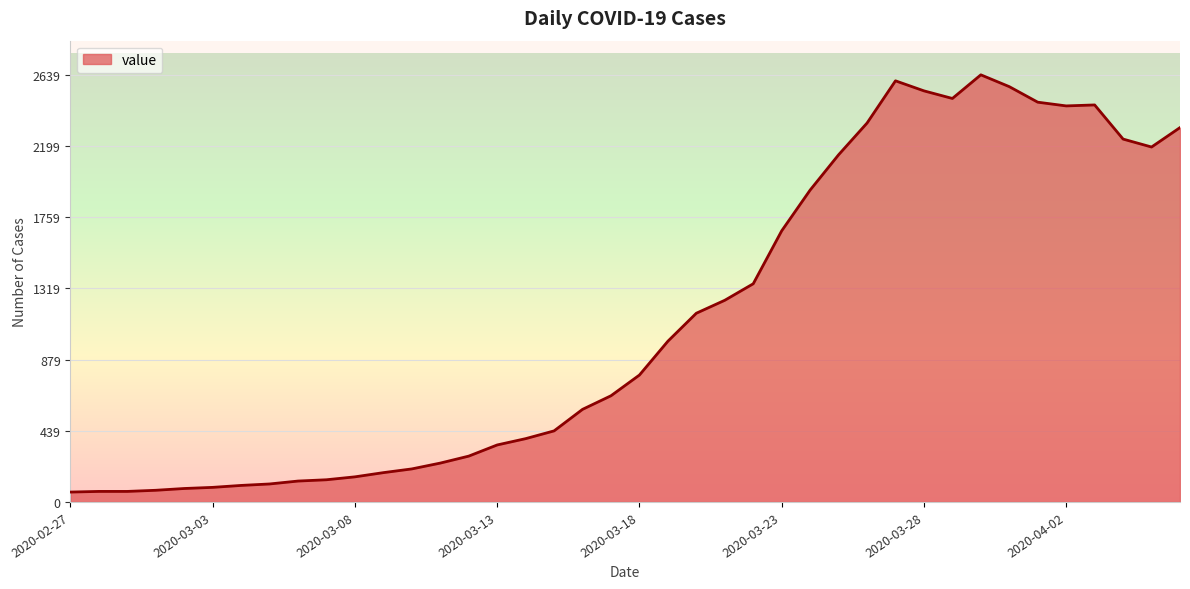

What is the greatest value displayed?

2639